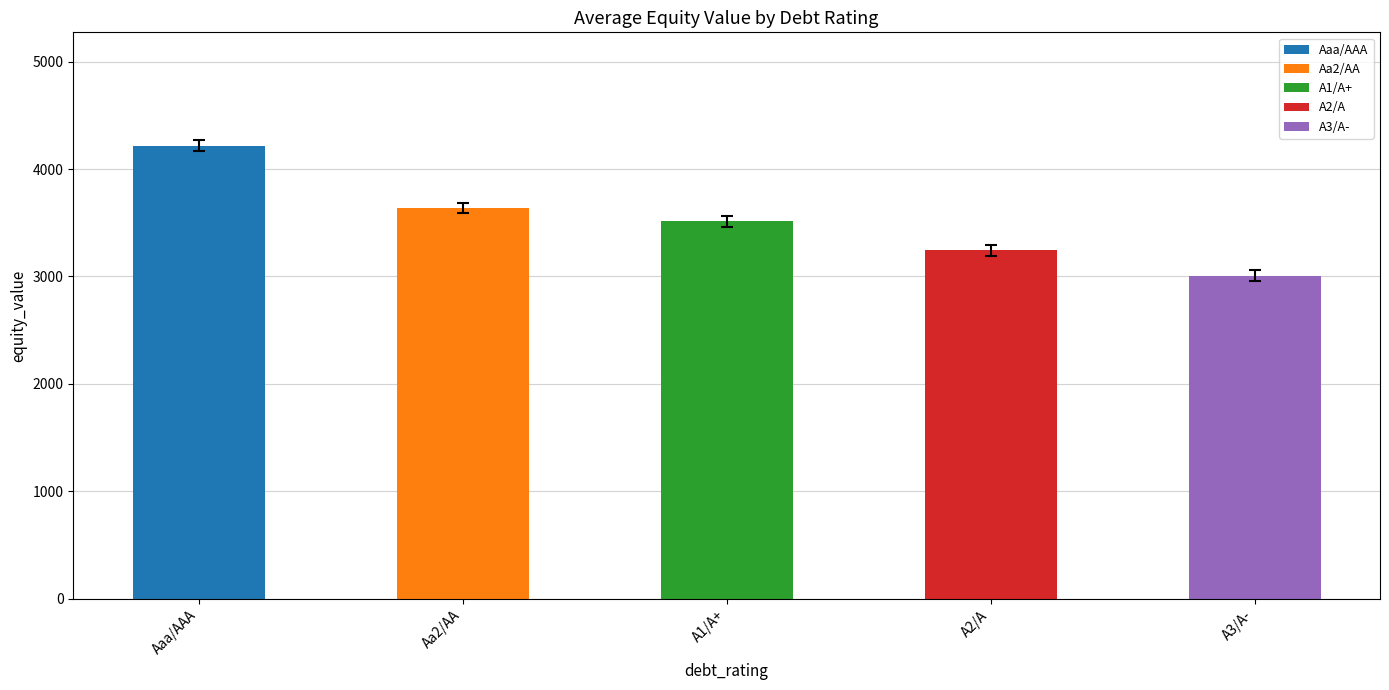

Reading left to right, what are all the values shown in this chart?

Aaa/AAA=4218.4	Aa2/AA=3637.1	A1/A+=3512.9	A2/A=3243.1	A3/A-=3006.1